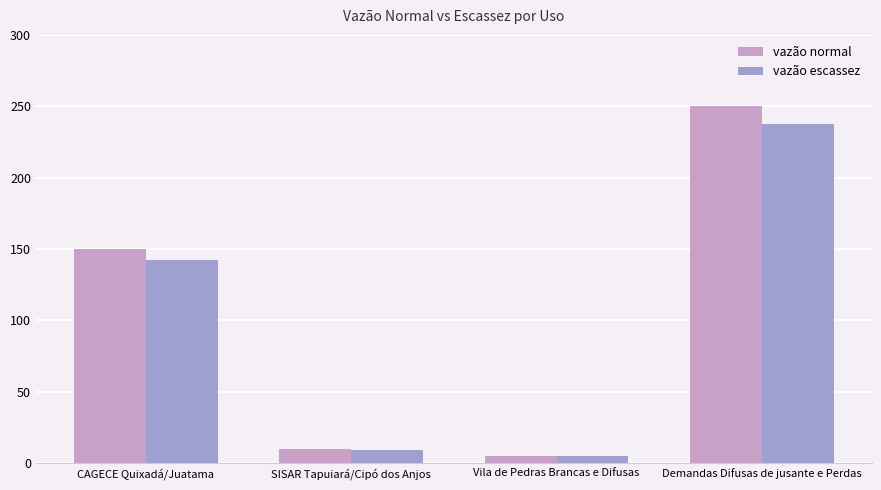

What are all the series names shown in the legend?

vazão normal, vazão escassez